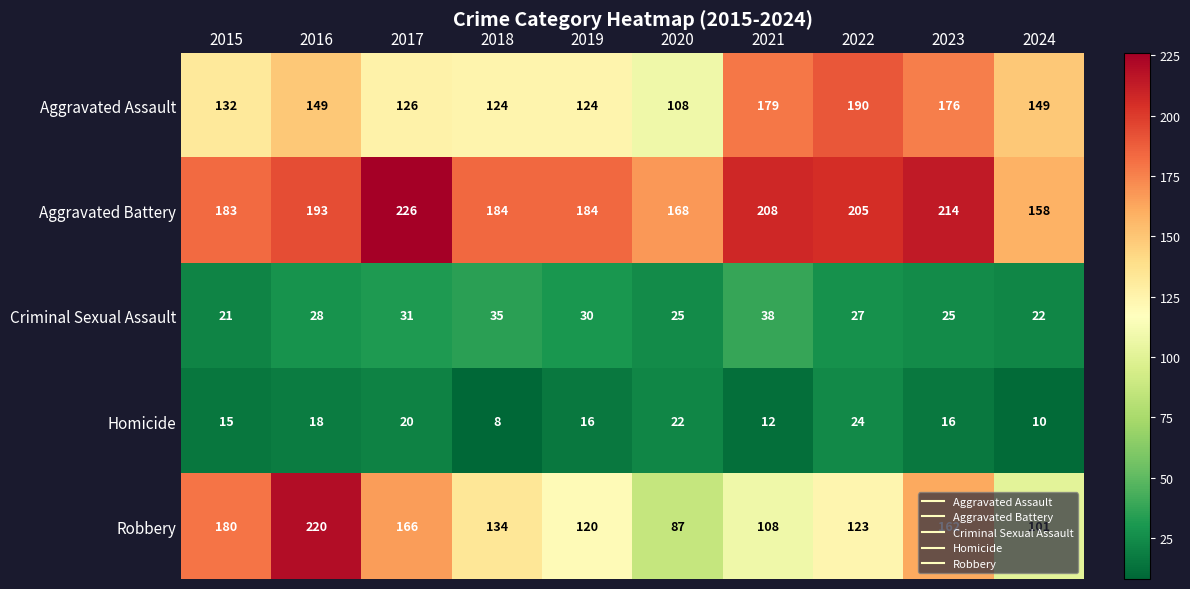

Where is Robbery nearest to the value 153?

2023